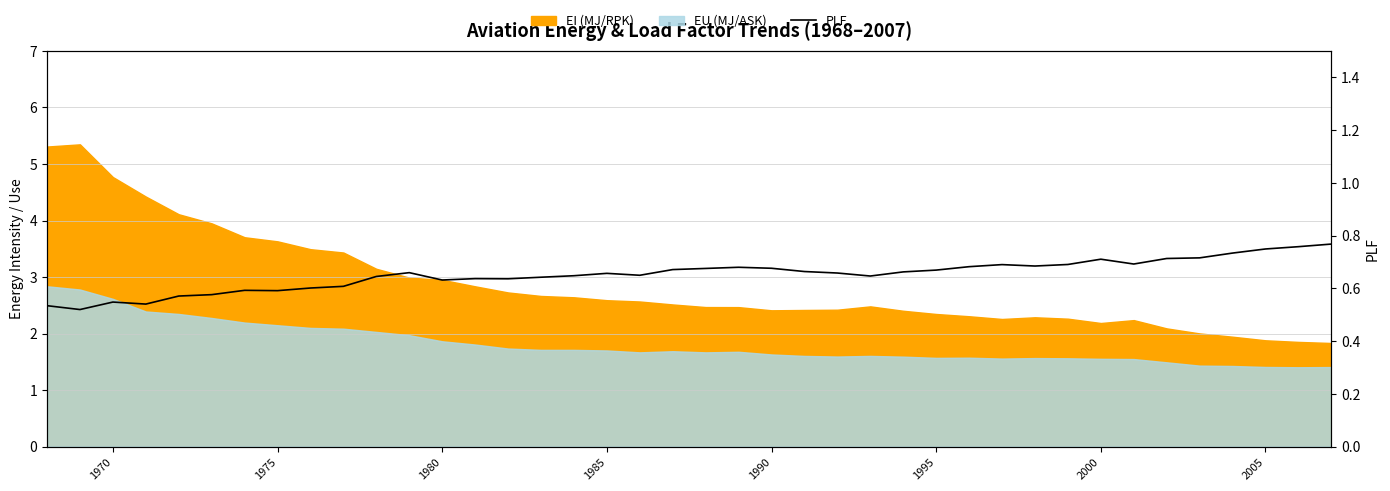

True or false: the data shows 1.0 at 29.

False